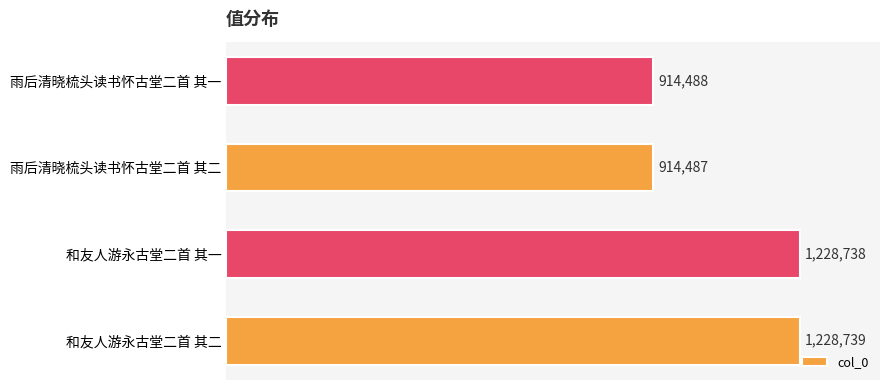

Which label corresponds to the smallest value in the chart?

雨后清晓梳头读书怀古堂二首 其二